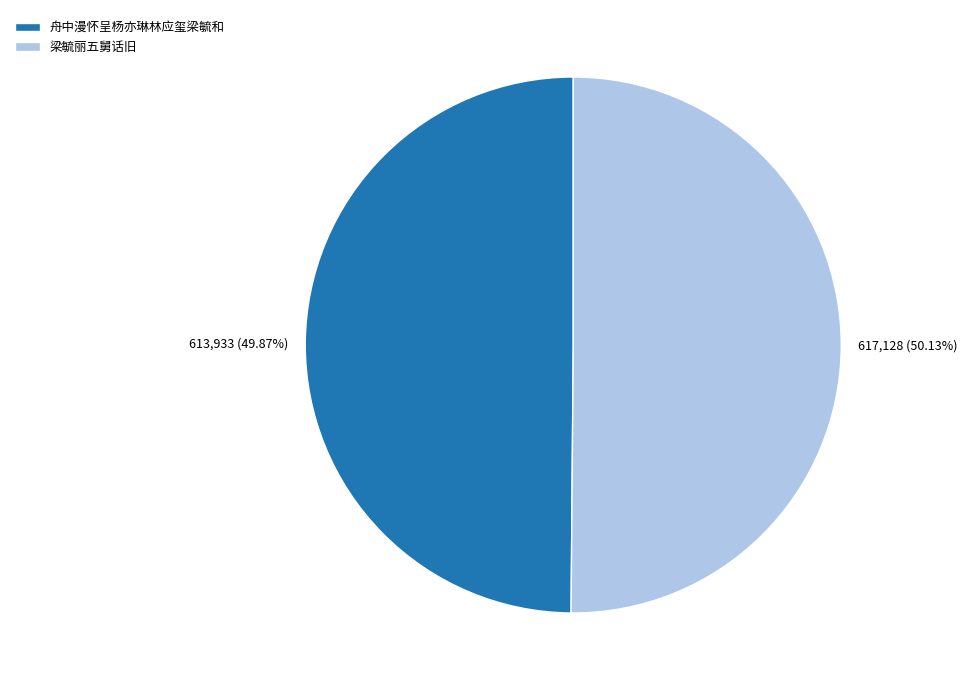

Is it true that 舟中漫怀呈杨亦琳林应玺梁毓和 is 50% of the pie?

True